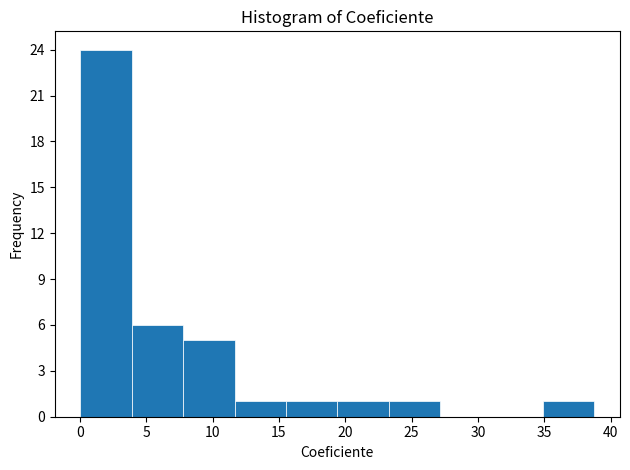

Which range on the x-axis has the tallest bar?

0.0 to 4.0